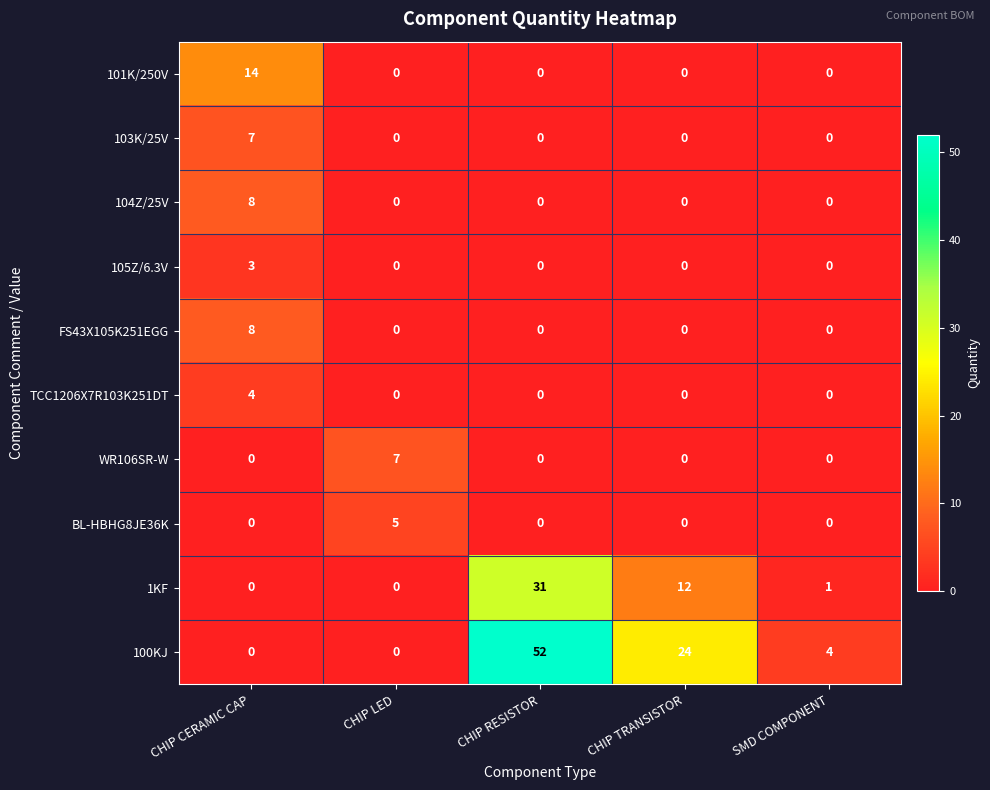

Between CHIP CERAMIC CAP and CHIP LED, which series saw the biggest shift?

101K/250V